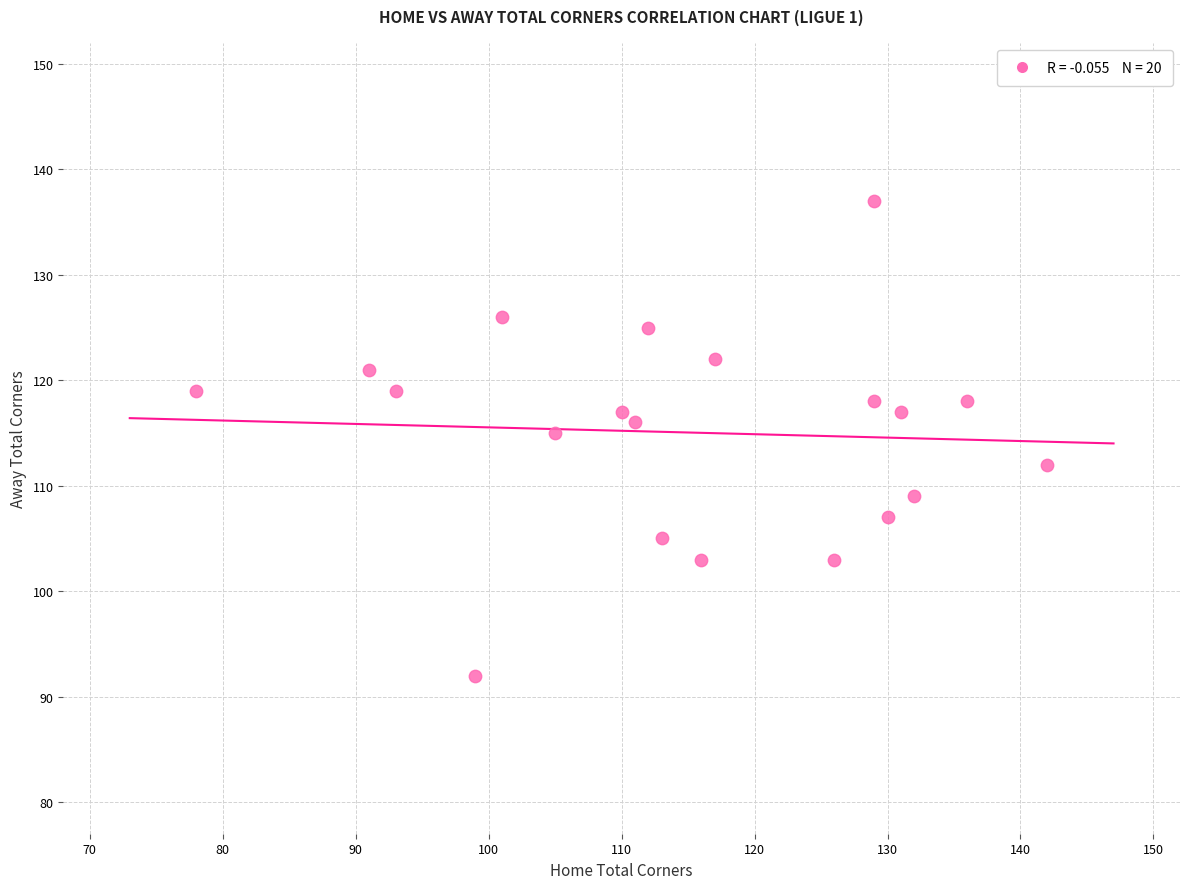

What Y value in the scatter plot is closest to 114?

115